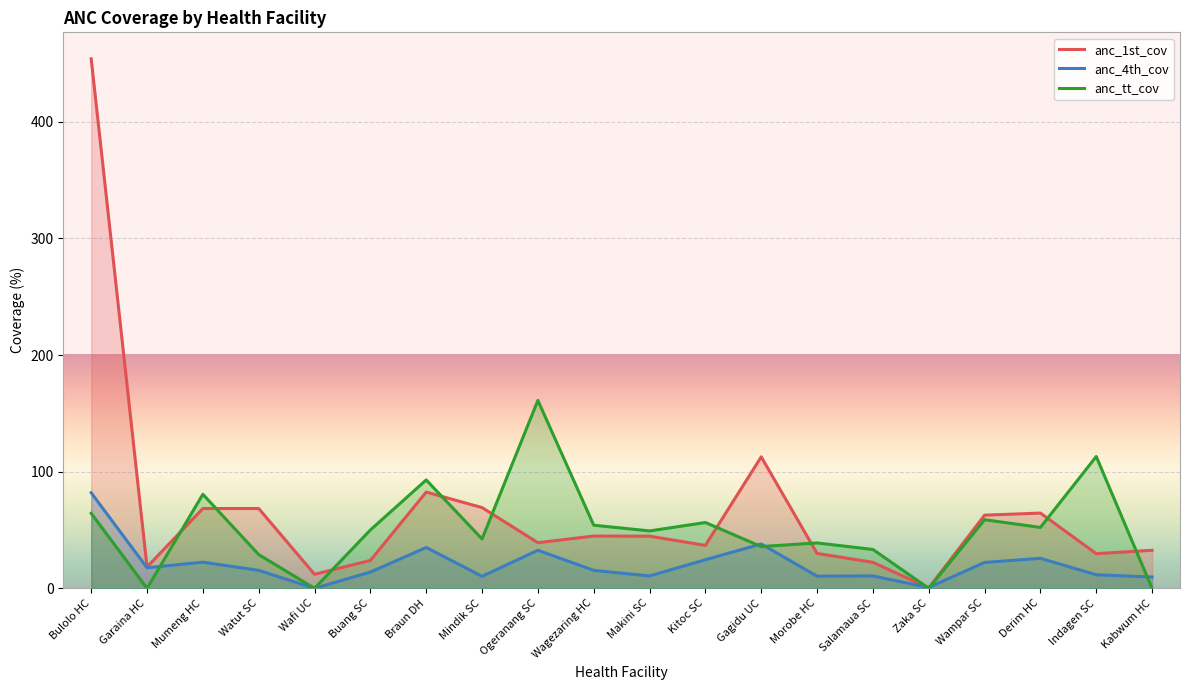

Reading left to right, extract all data points from this chart.

anc_1st_cov: 453.9	18.3	68.4	68.4	12.0	23.9	82.5	69.2	39.1	44.8	44.7	36.8	112.7	29.9	22.3	0.3	62.7	64.5	29.7	32.6
anc_4th_cov: 81.9	17.6	22.4	15.4	0.0	13.9	35.0	10.3	32.6	15.4	10.6	24.5	38.0	10.4	10.6	0.7	22.2	25.7	11.6	9.7
anc_tt_cov: 64.3	0.0	80.6	28.9	0.0	50.0	92.9	42.3	161.1	54.1	49.2	56.4	35.8	38.9	33.3	0.0	58.8	52.2	113.0	0.0